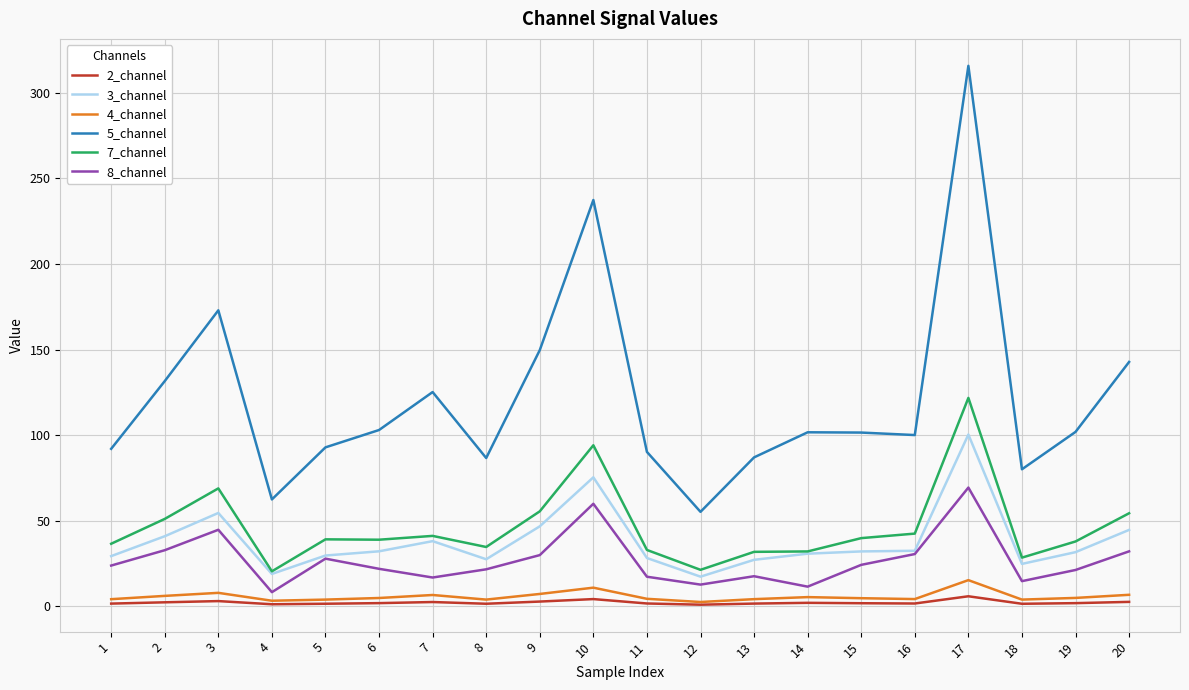

Count the number of categories in the chart.

20